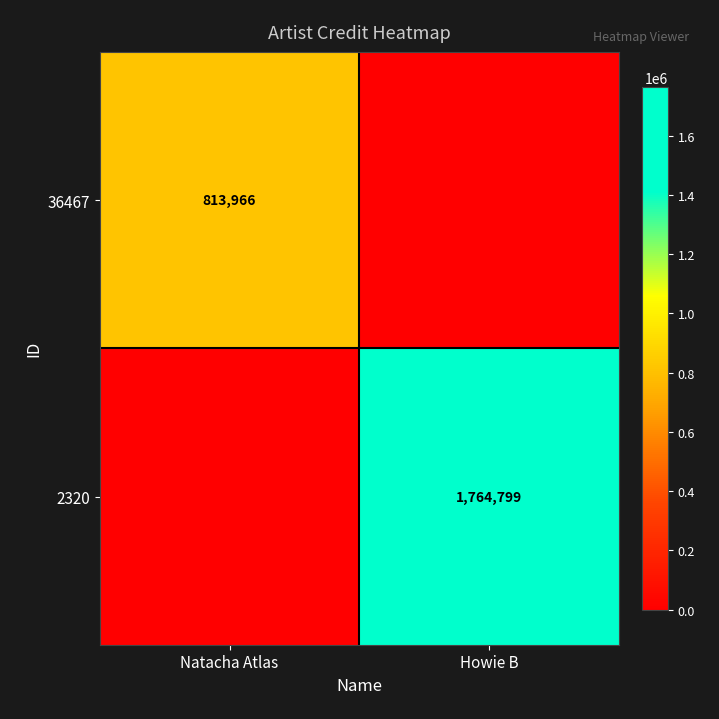

Between Howie B and Natacha Atlas, which is larger?

Natacha Atlas